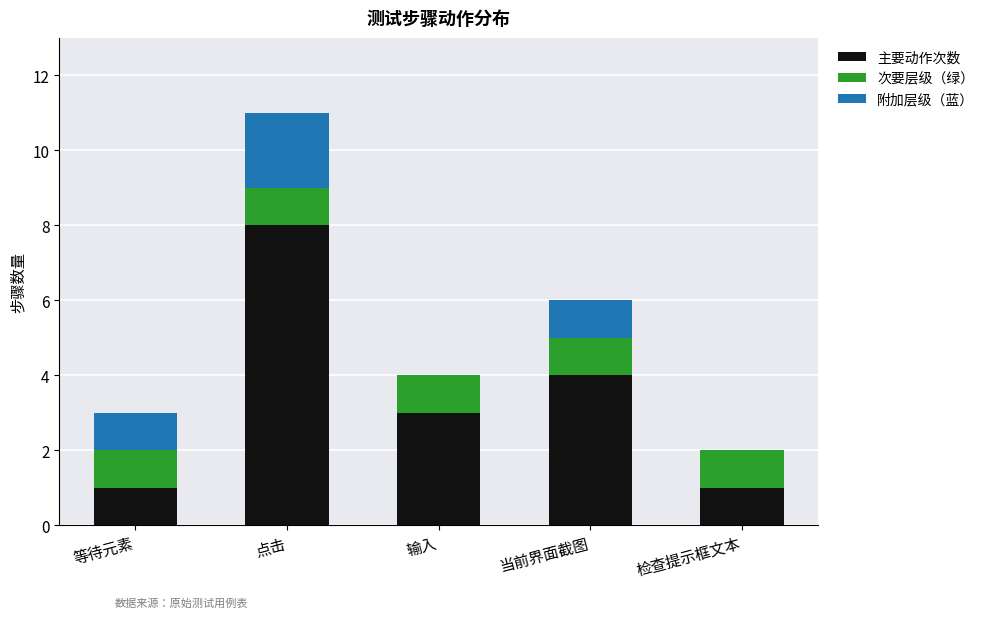

Which category has the highest value in the 主要动作次数 series?

点击